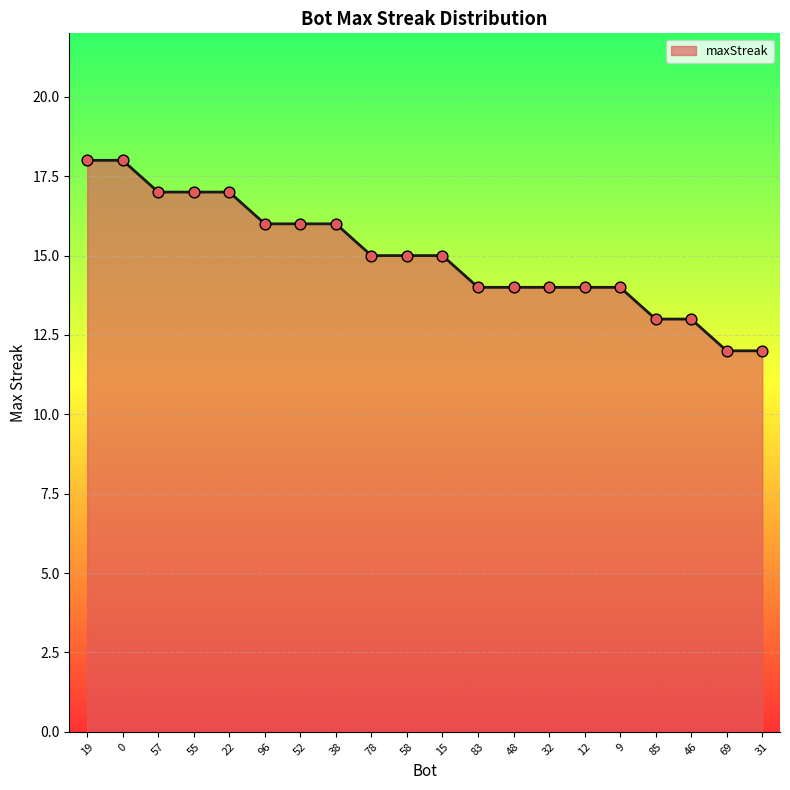

Which has a higher value, 85 or 9?

9